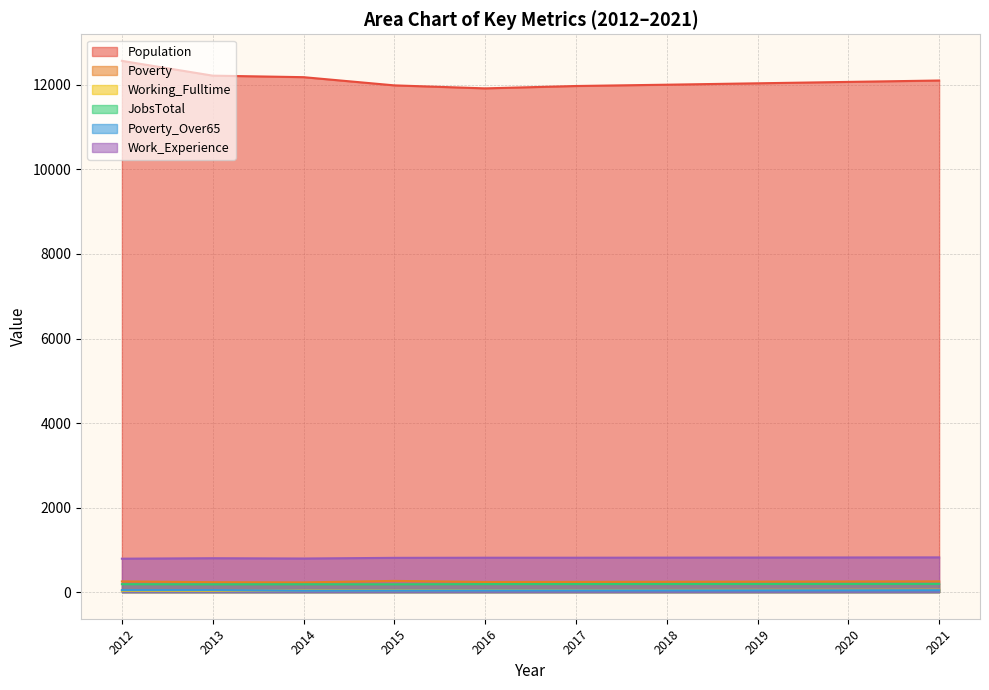

What is the value of the Working_Fulltime point at the 1st from the left?

31